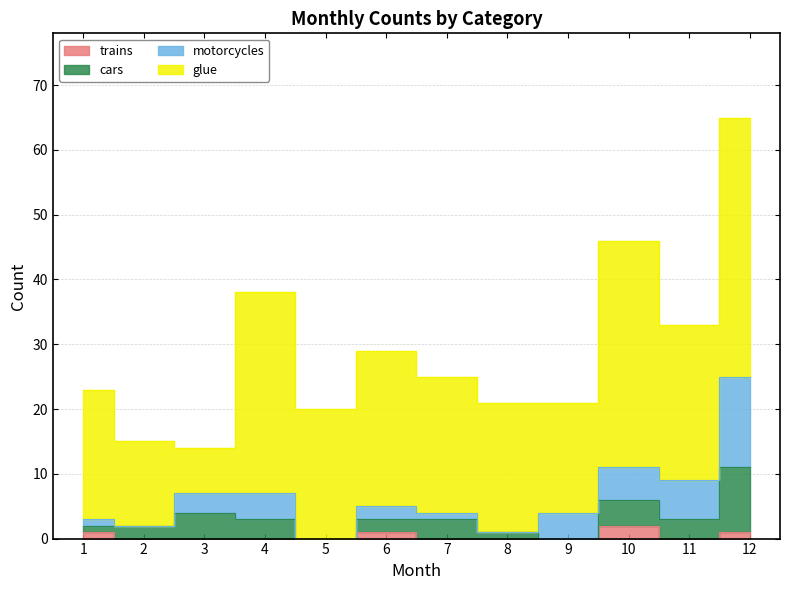

At which category is the sum across all series the highest?

12